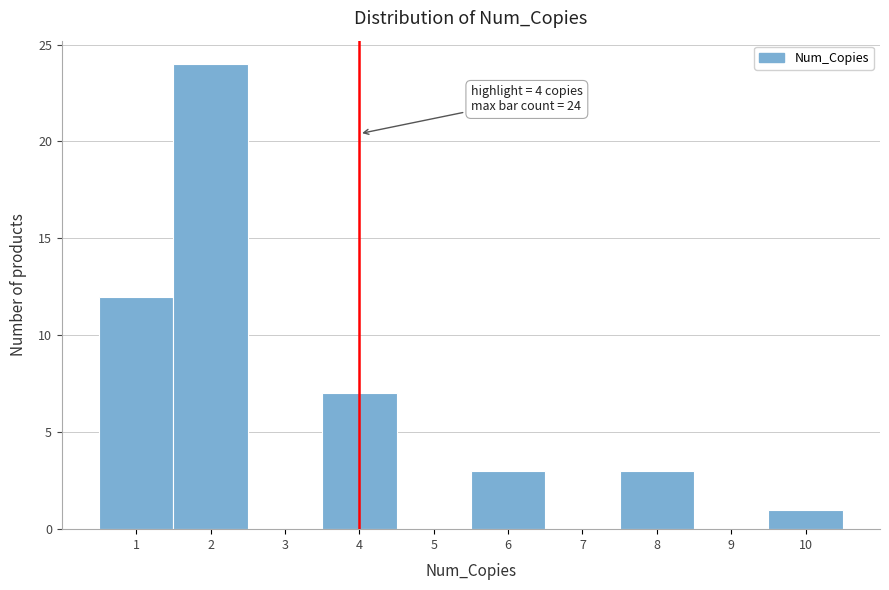

Which range on the x-axis has the tallest bar?

1.5 to 2.5